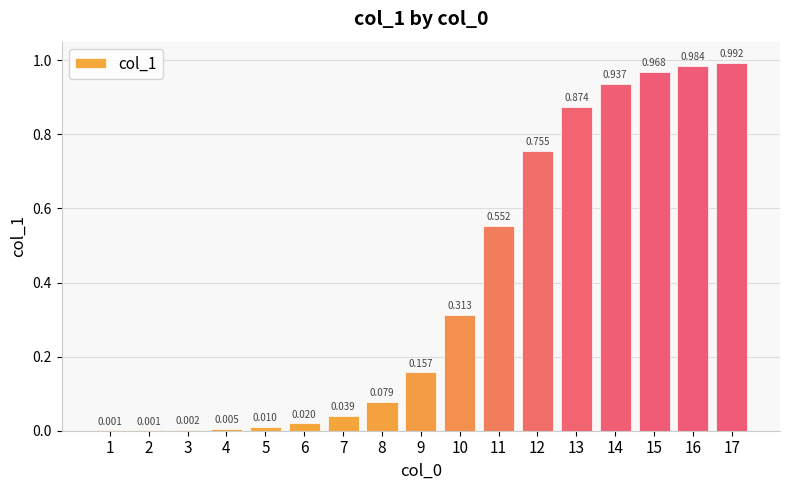

Rank the categories by value from highest to lowest.

17, 16, 15, 14, 13, 12, 11, 10, 9, 8, 7, 6, 5, 4, 3, 2, 1